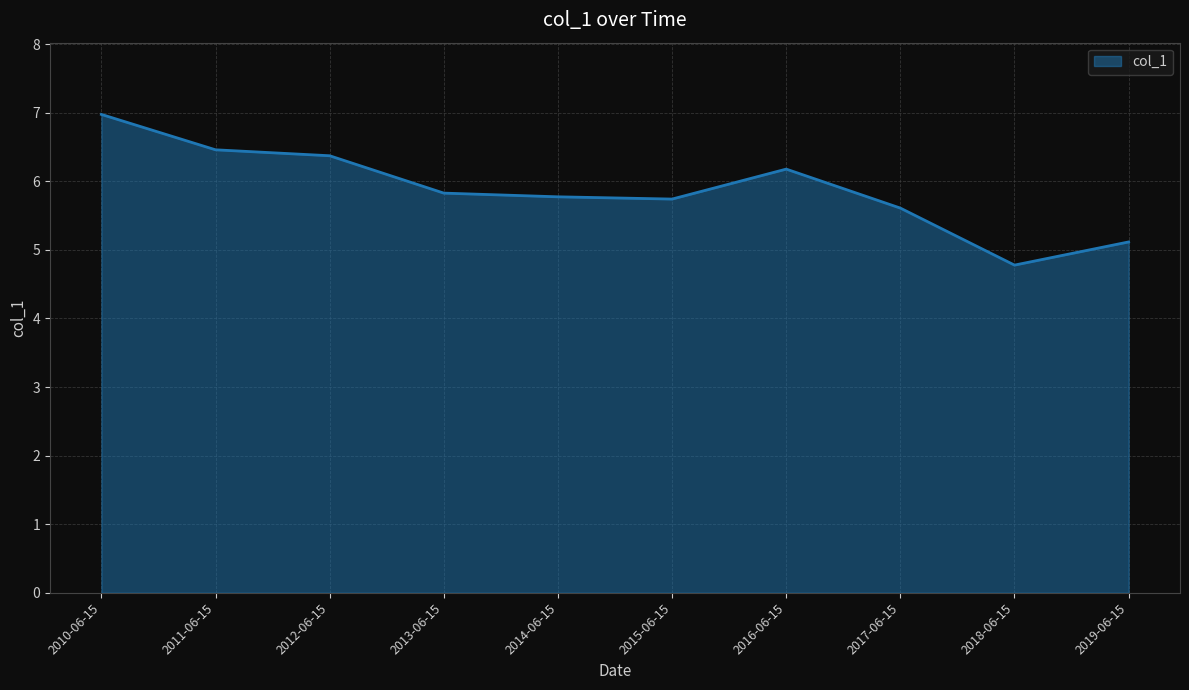

What is the sum of all values?

58.8